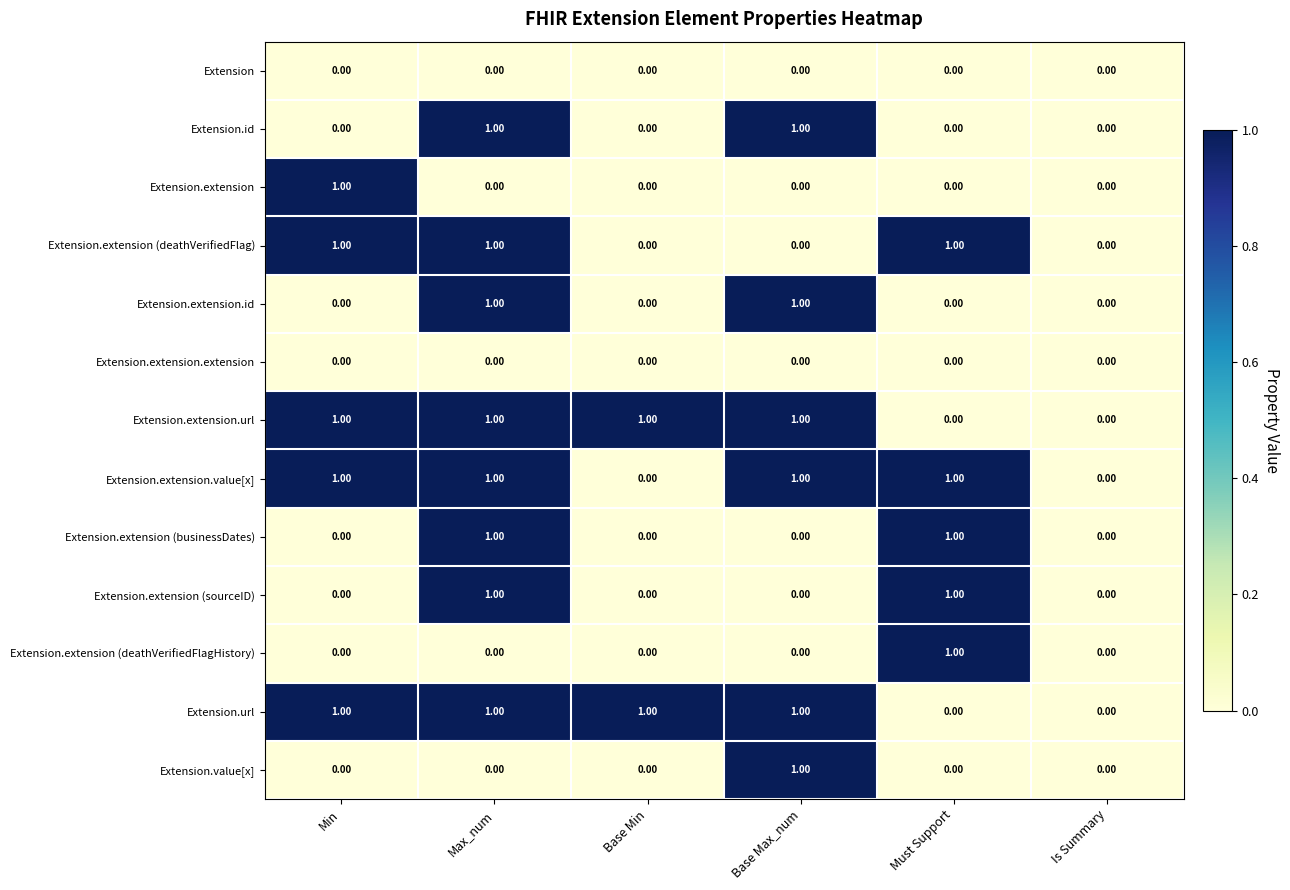

What is the total value across all series at Base Max_num?

6